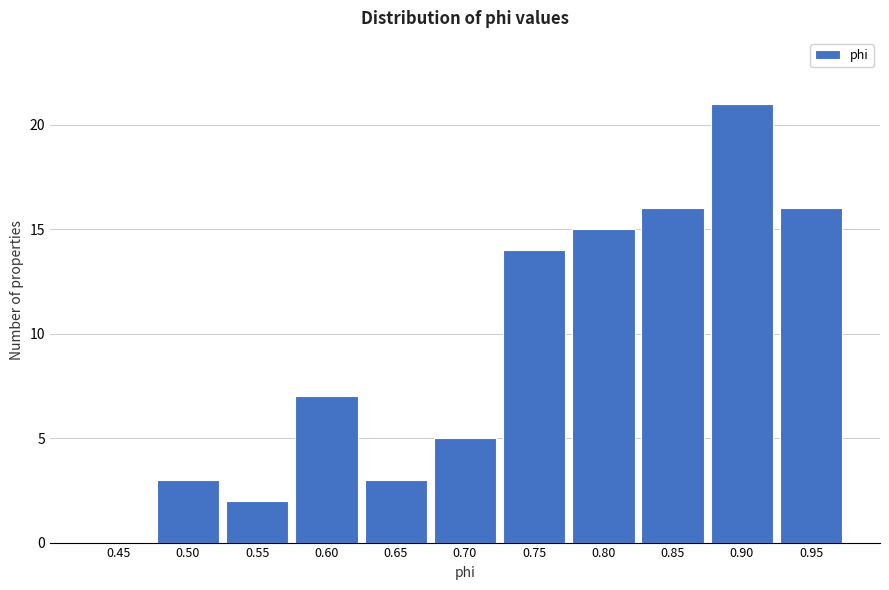

Reading right to left, list all the values displayed in this chart.

0.95=16	0.90=21	0.85=16	0.80=15	0.75=14	0.70=5	0.65=3	0.60=7	0.55=2	0.50=3	0.45=0